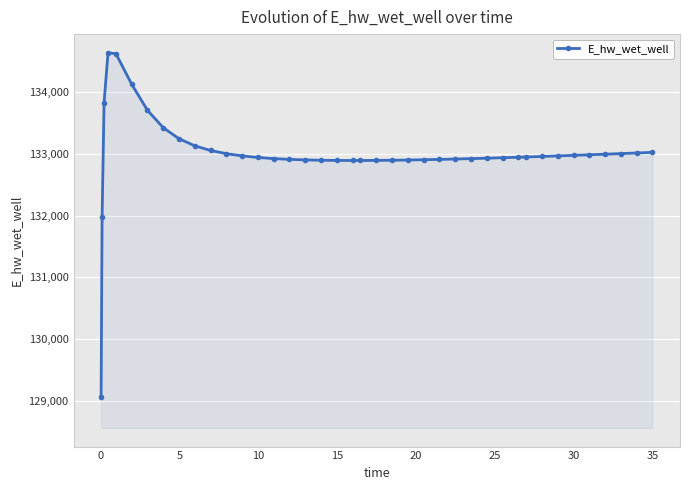

What is the value of the 33rd point from the left?

132954.4